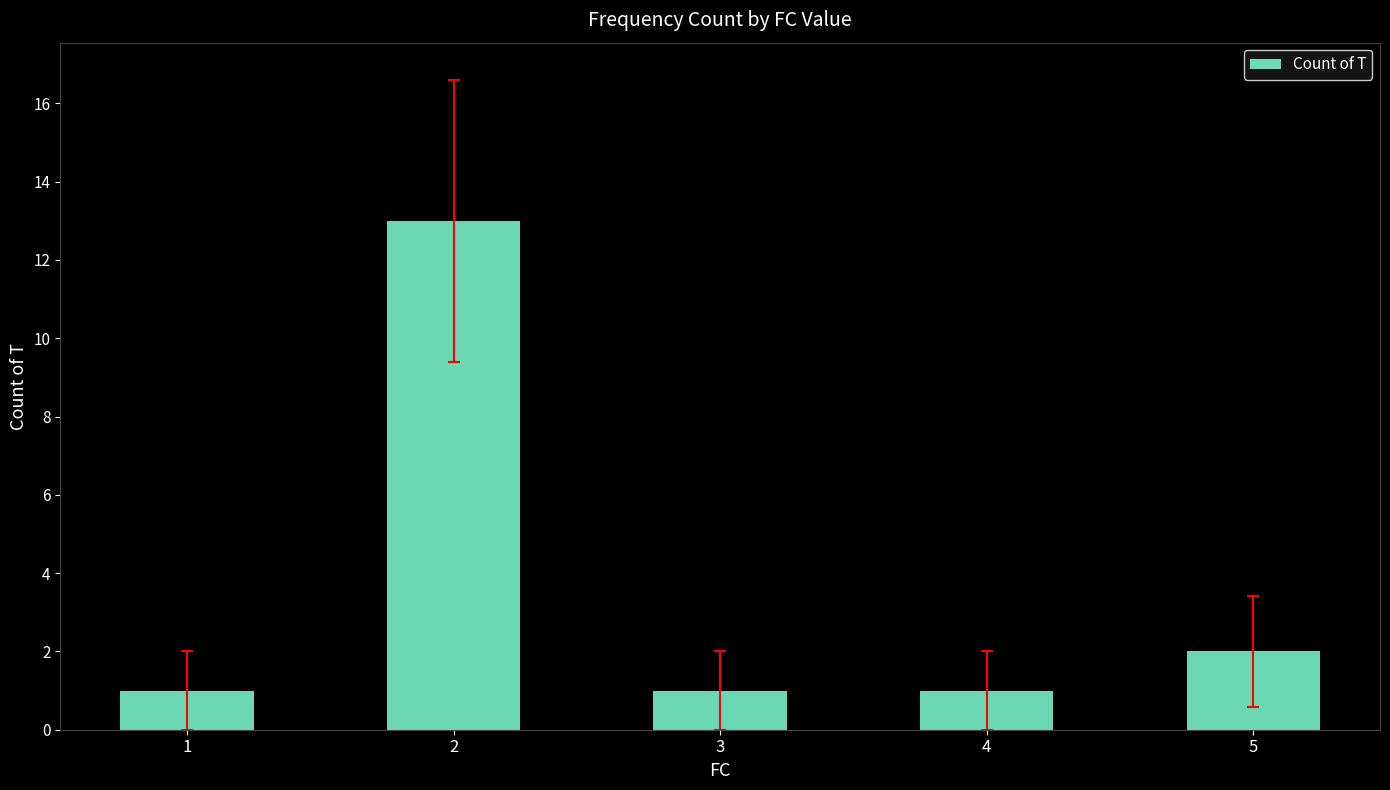

Does the chart contain stacked bars?

No